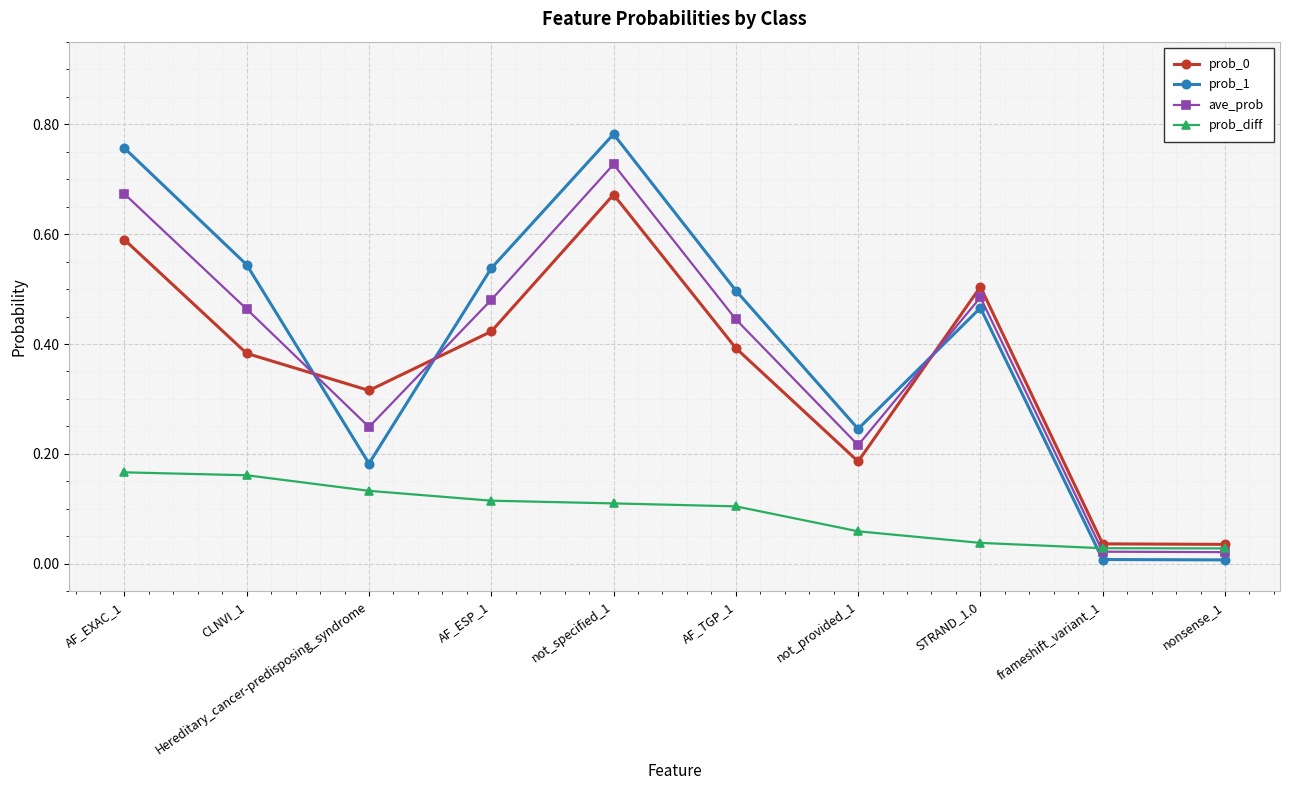

Does the chart have visible grid lines?

Yes